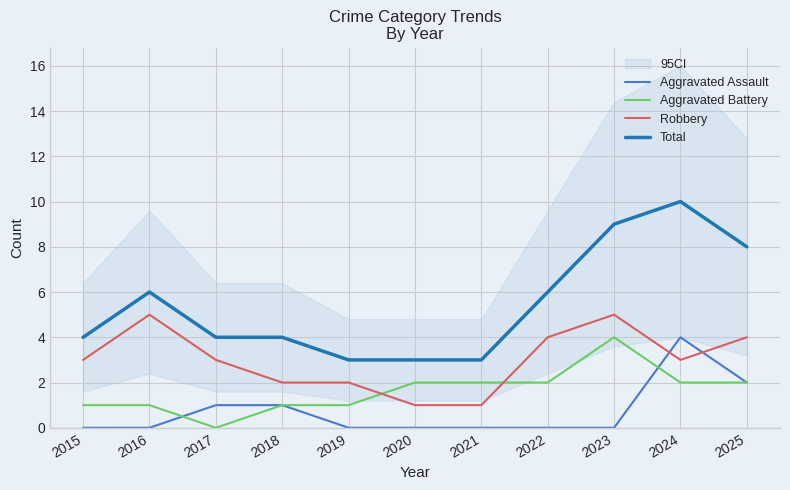

How many categories are shown in the chart?

11